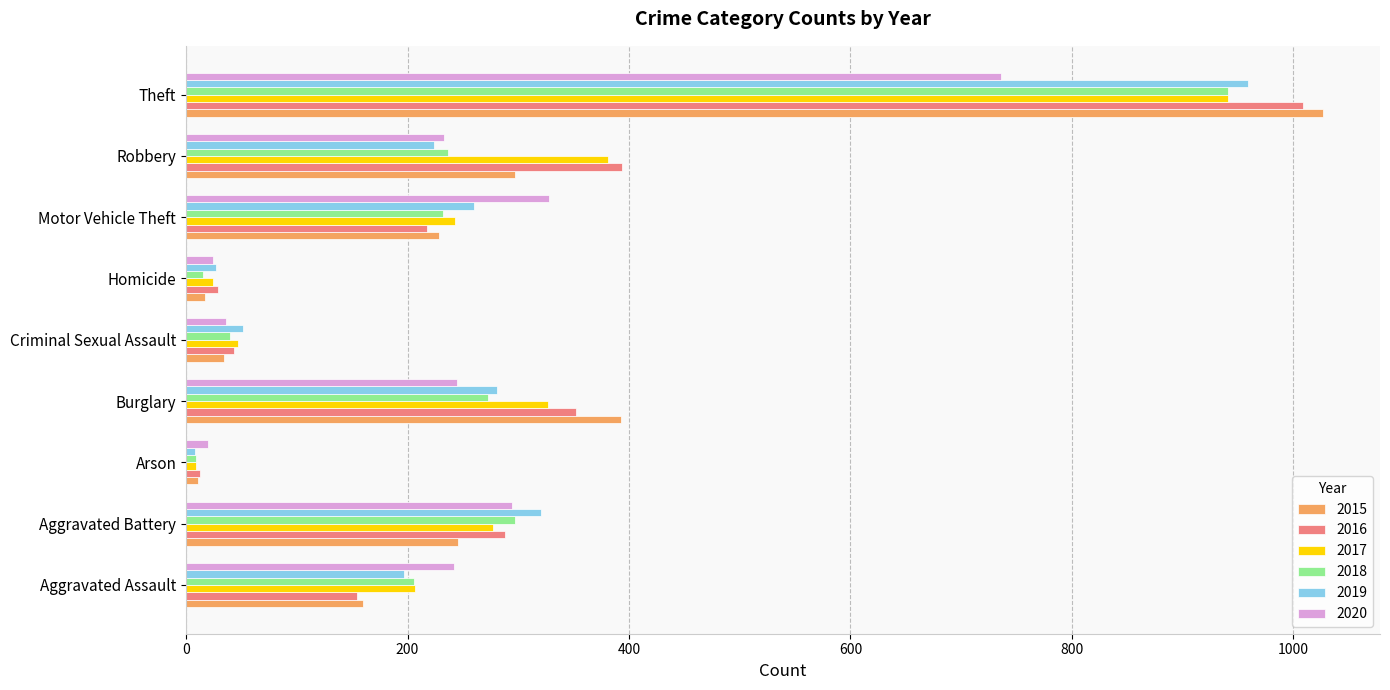

Is it true that 2018 equals 166 at Burglary?

False